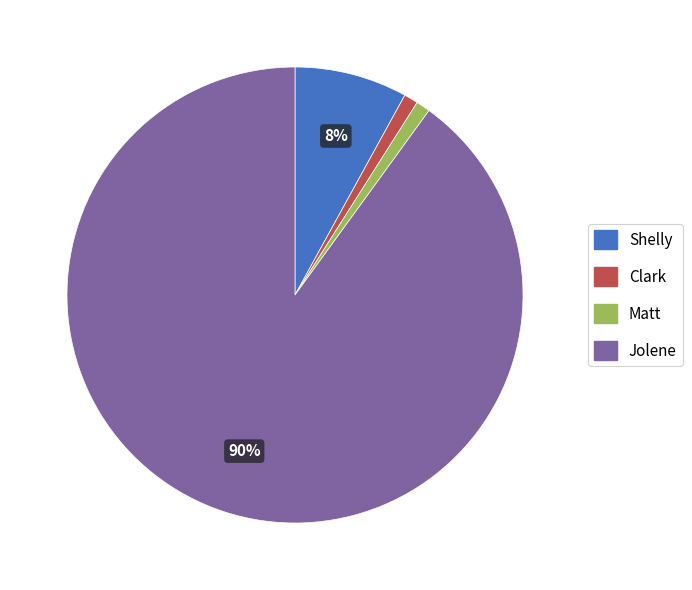

Do Shelly and Jolene together represent more than half of the pie?

Yes